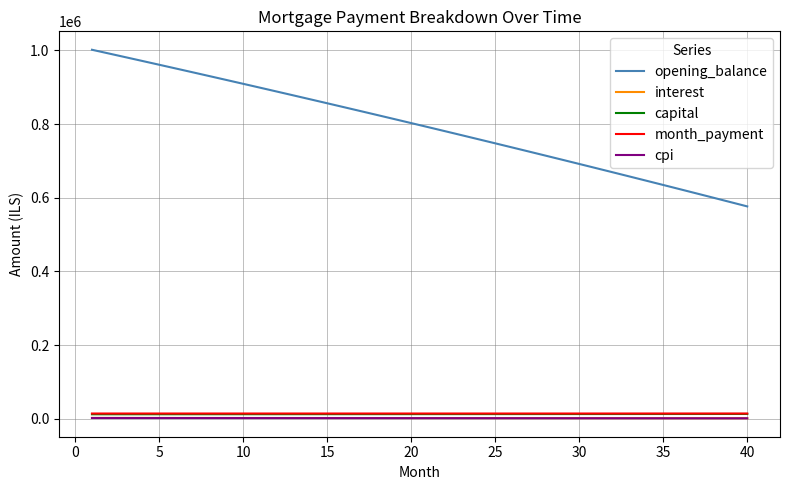

Which series has the largest range (max minus min)?

opening_balance